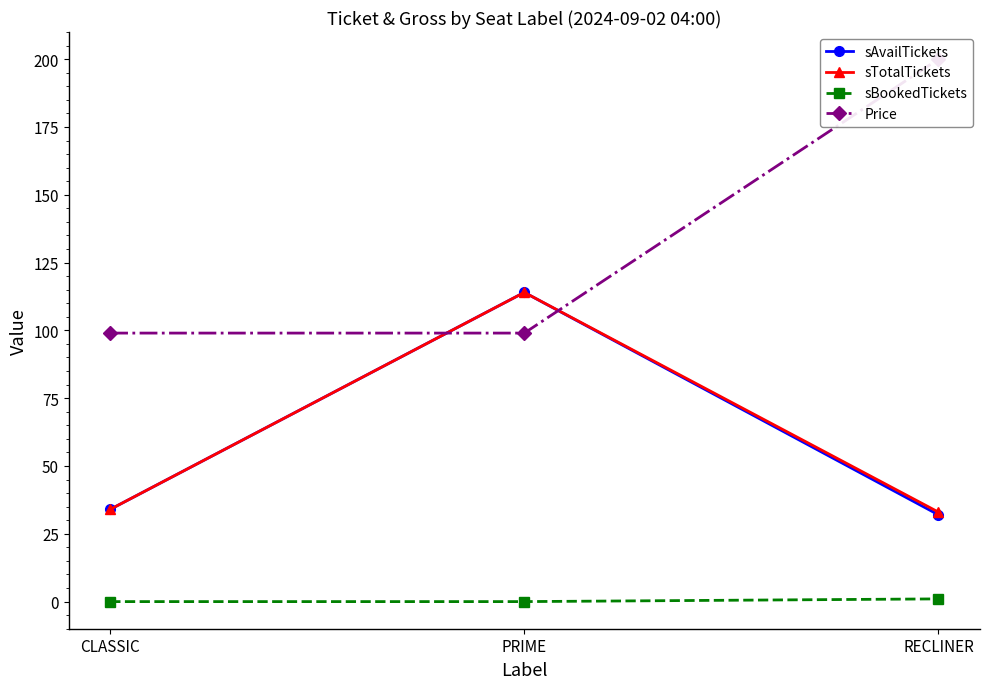

Does the chart have visible grid lines?

No